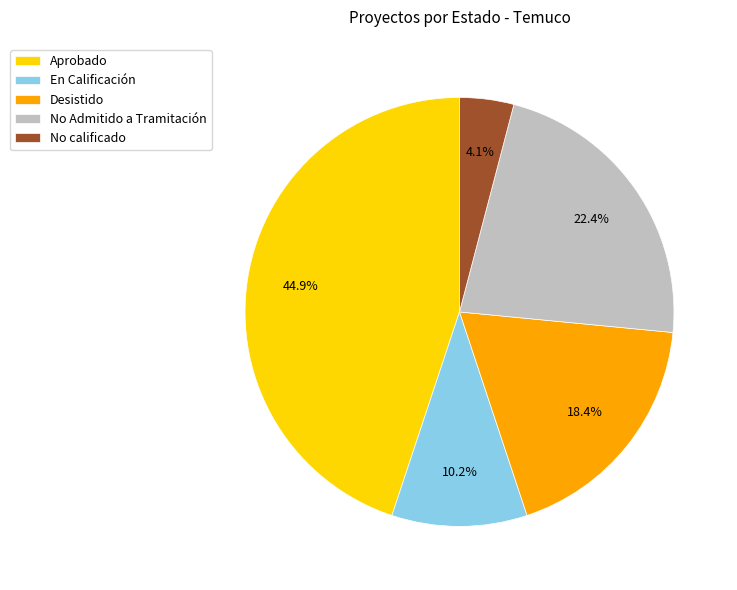

What percentage is the No calificado slice, to the nearest percent?

4%